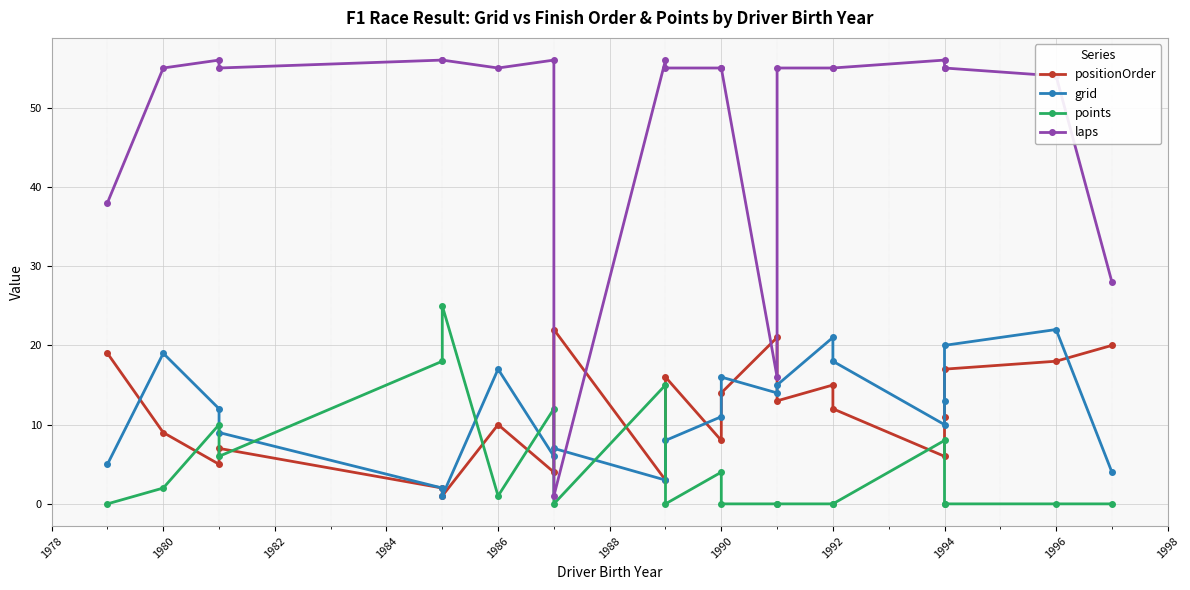

How many lines are shown in the chart?

4